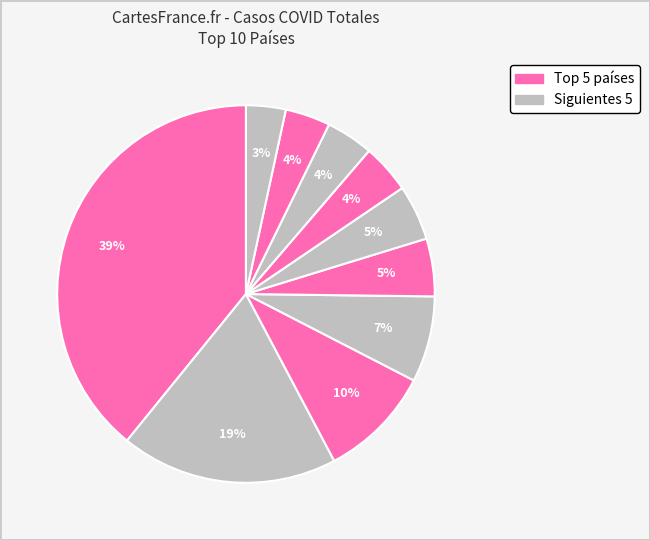

Is there any slice that represents more than half of the pie?

No